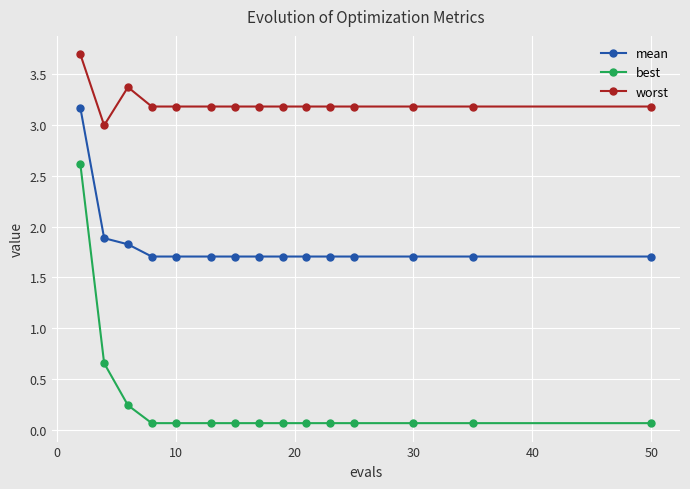

What is the value of the worst point at the 2nd from the left?

3.0